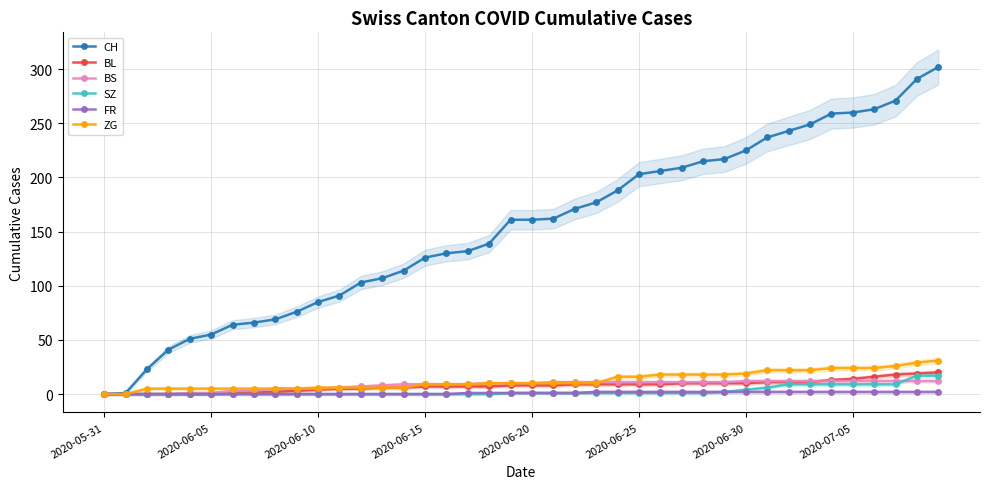

Reading left to right, extract all data points from this chart.

CH: 0	1	23	41	51	55	64	66	69	76	85	91	103	107	114	126	130	132	139	161	161	162	171	177	188	203	206	209	215	217	225	237	243	249	259	260	263	271	291	302
BL: 0	0	0	0	0	0	1	2	2	3	4	5	5	6	6	7	7	7	7	8	8	8	9	9	9	9	9	10	10	10	10	11	11	11	13	14	16	18	19	20
BS: 0	0	0	0	1	1	3	3	5	5	5	6	7	8	9	9	9	9	10	10	10	11	11	11	11	11	11	11	11	11	12	12	12	12	12	12	12	12	12	12
SZ: 0	0	0	0	0	0	0	0	0	0	0	0	0	0	0	0	0	0	0	1	1	1	1	1	1	1	1	1	1	2	4	6	9	9	9	9	9	9	17	17
FR: 0	0	0	0	0	0	0	0	0	0	0	0	0	0	0	0	0	1	1	1	1	1	1	2	2	2	2	2	2	2	2	2	2	2	2	2	2	2	2	2
ZG: 0	0	5	5	5	5	5	5	5	5	6	6	6	6	6	9	9	9	10	10	10	10	10	10	16	16	18	18	18	18	19	22	22	22	24	24	24	26	29	31